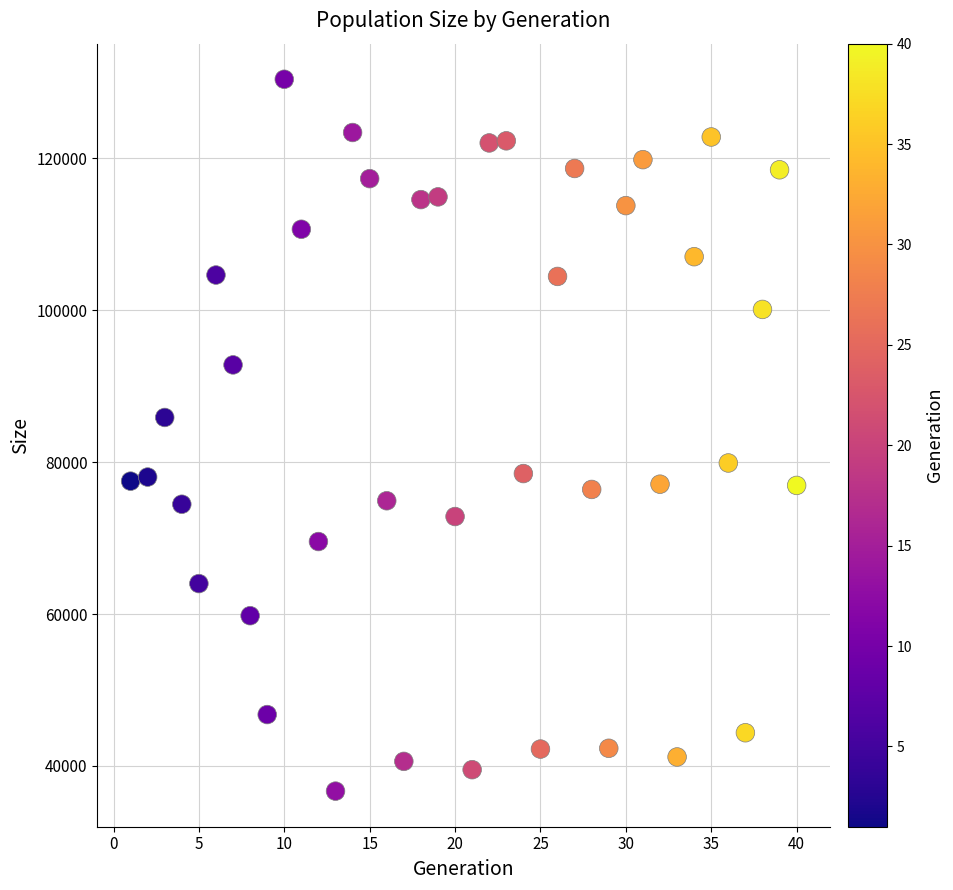

What is the range of Y values (max minus min)?

93759